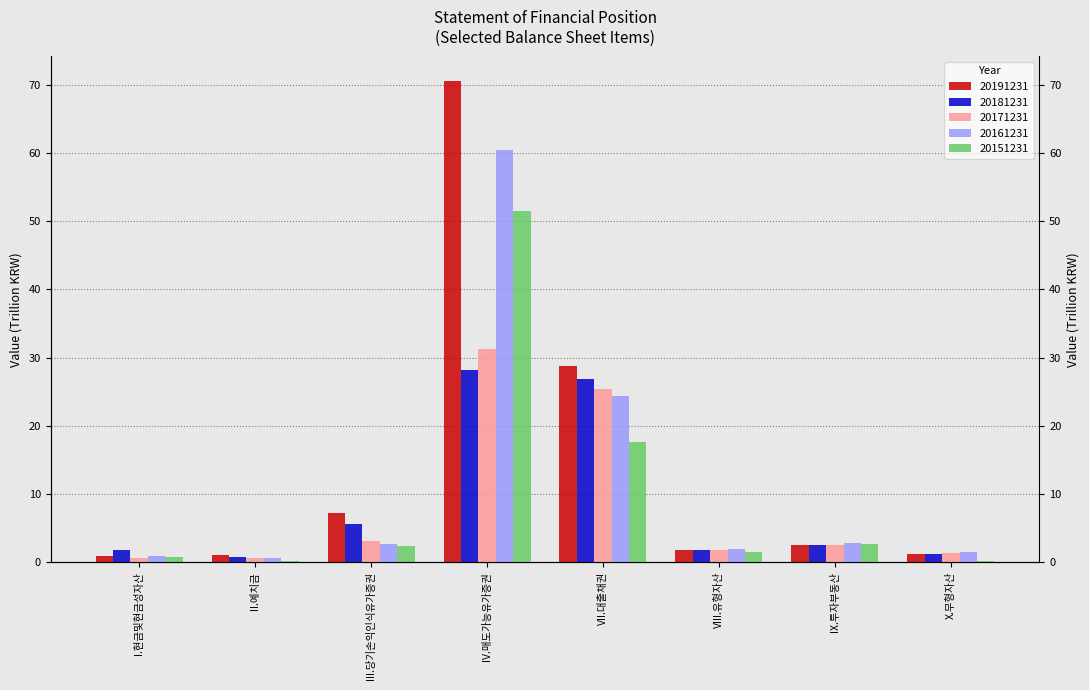

Reading left to right, what are all the values shown in this chart?

20191231: 1.0	1.0	7.2	70.6	28.8	1.9	2.6	1.2
20181231: 1.8	0.8	5.6	28.2	26.9	1.8	2.5	1.2
20171231: 0.6	0.6	3.2	31.3	25.4	1.8	2.5	1.3
20161231: 0.9	0.6	2.6	60.5	24.4	1.9	2.8	1.4
20151231: 0.8	0.2	2.4	51.5	17.7	1.5	2.7	0.1